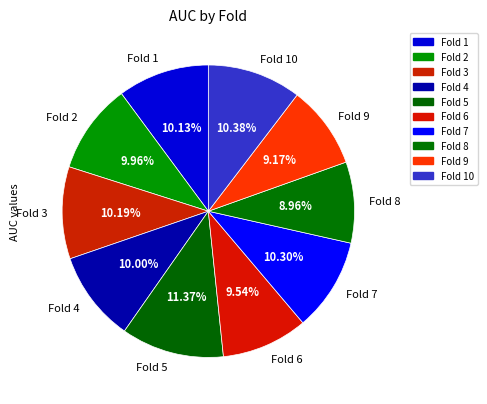

Which slice is the largest?

Fold 5